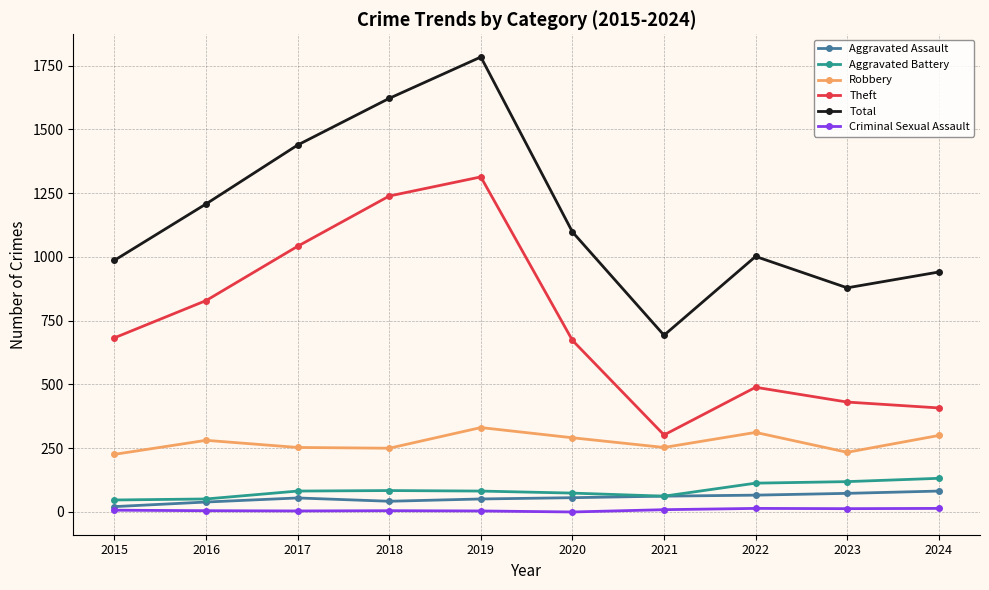

Where is the first local minimum for Theft?

2021